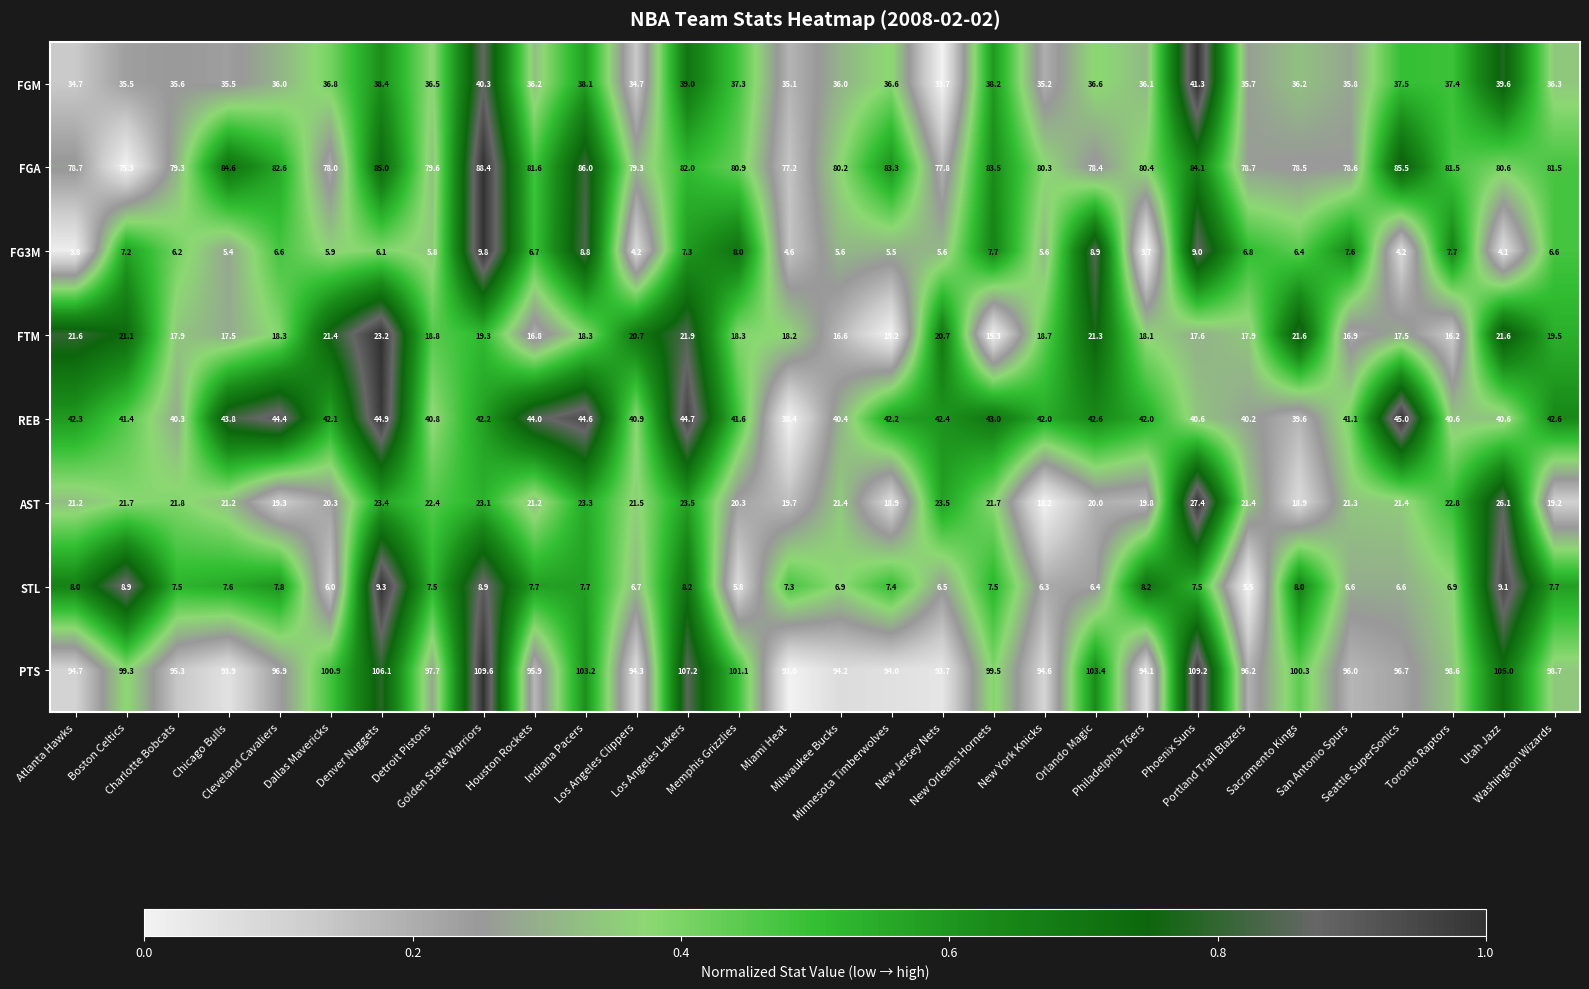

What is the lowest value of the PTS series?

93.0